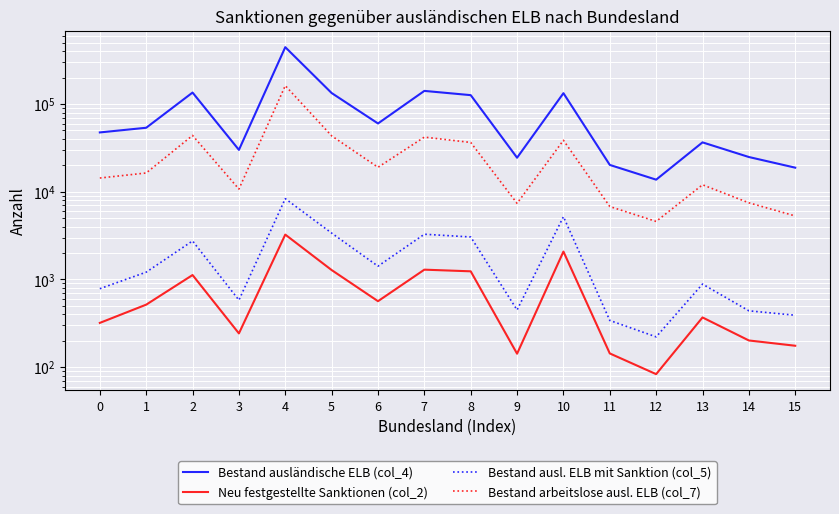

The Neu festgestellte Sanktionen (col_2) series shows 1278 at 5. True or false?

True